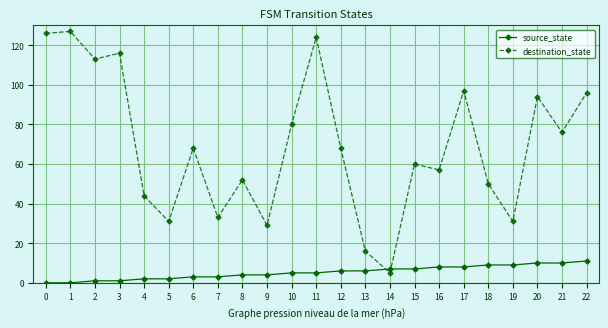

True or false: source_state has a value of 2 at 5.

True